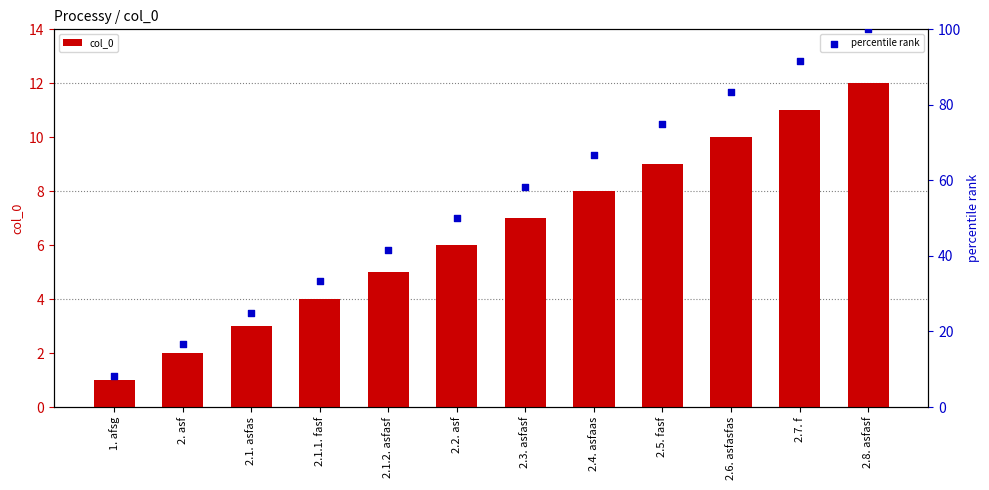

Which series has the widest spread of Y values?

percentile rank